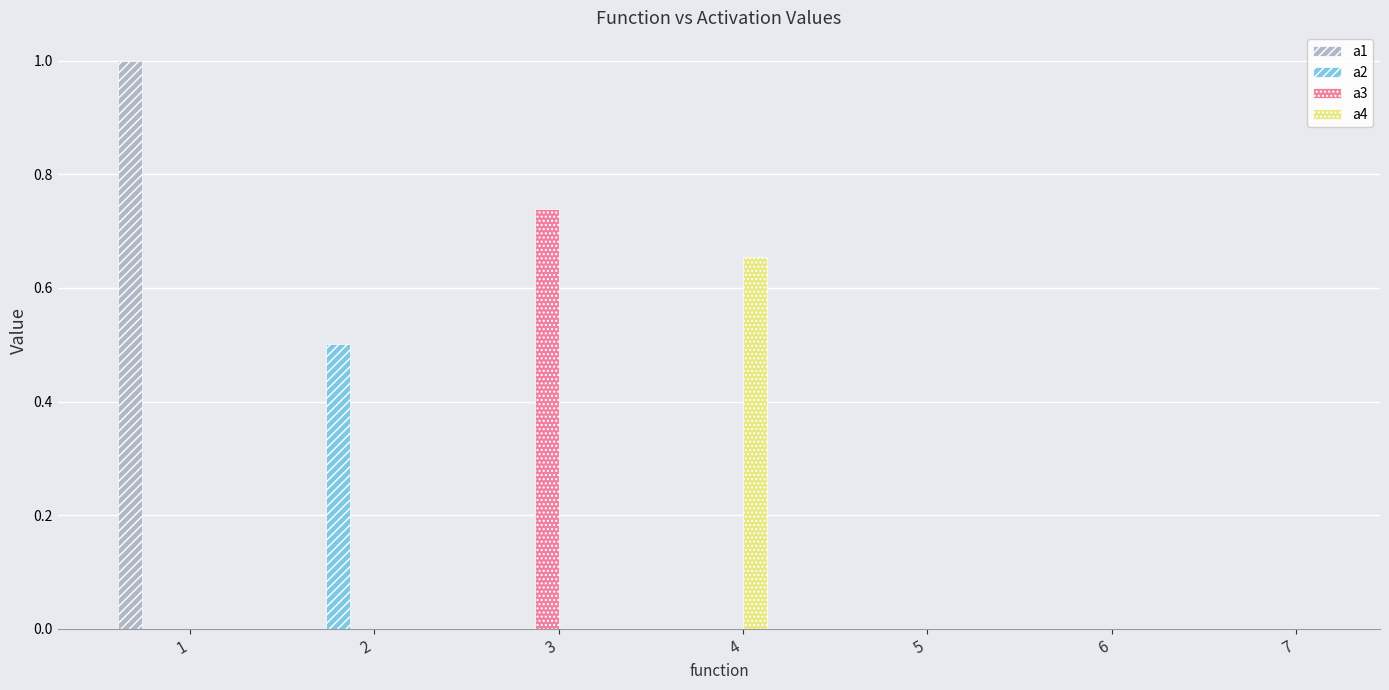

Does the chart contain stacked bars?

No